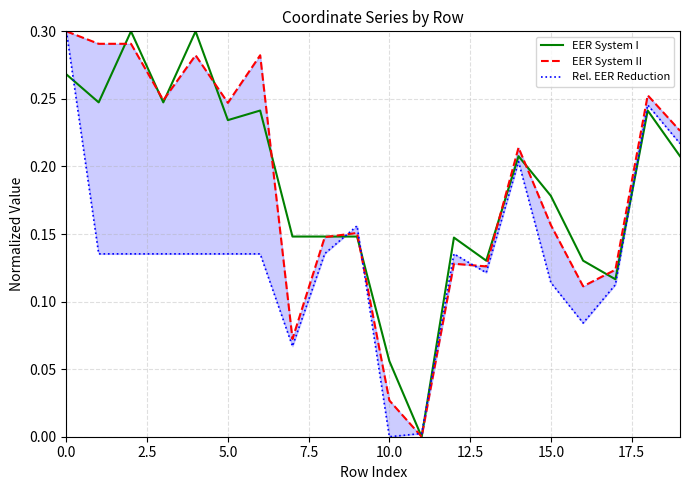

Read the Rel. EER Reduction value at 19.

0.2